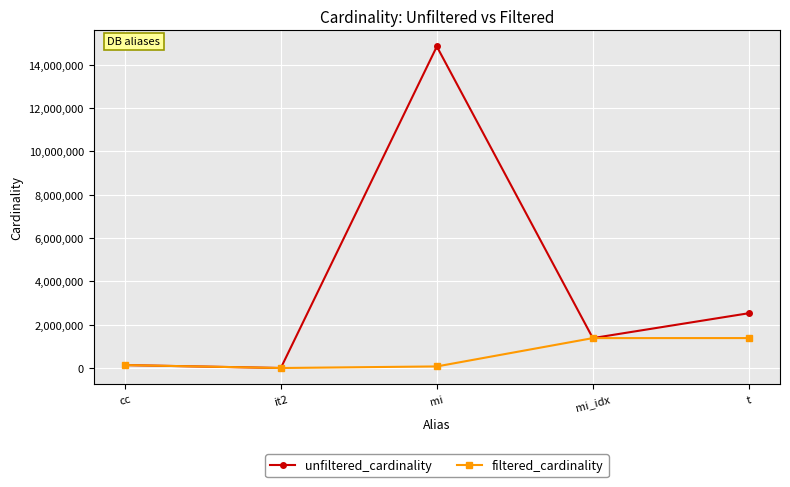

Does the chart display data point markers on the line(s)?

Yes